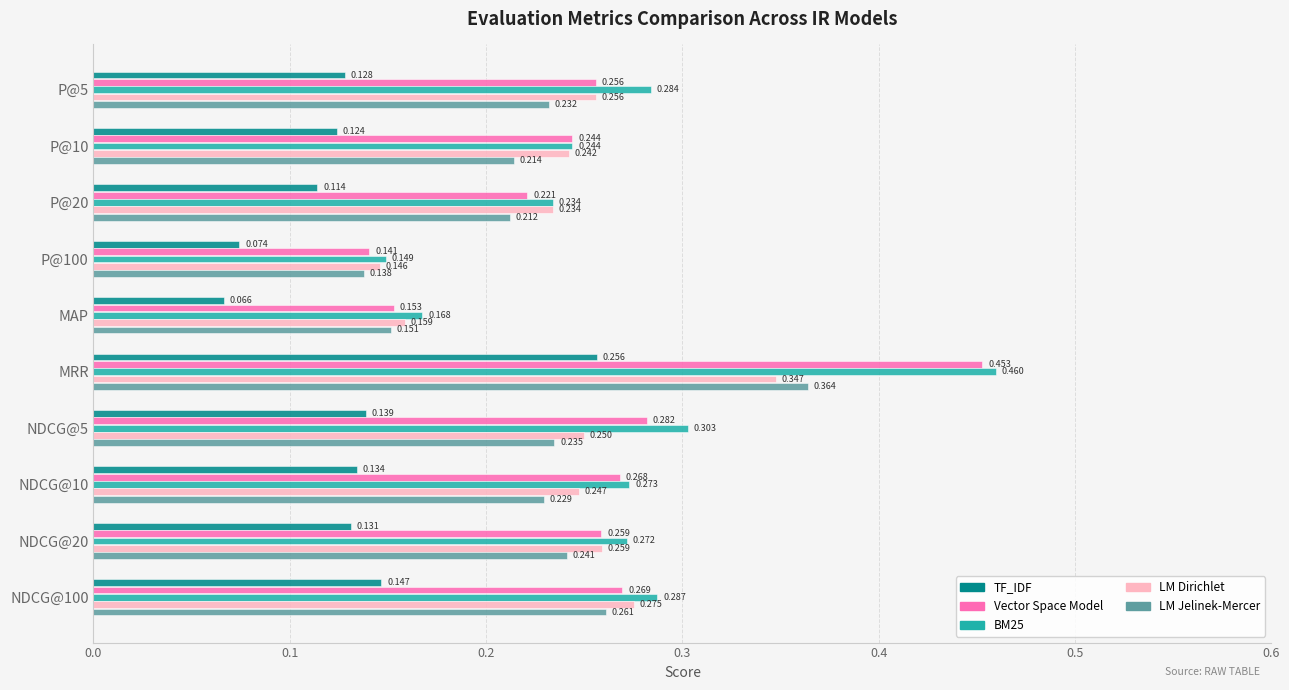

At which category is the sum across all series the highest?

MRR